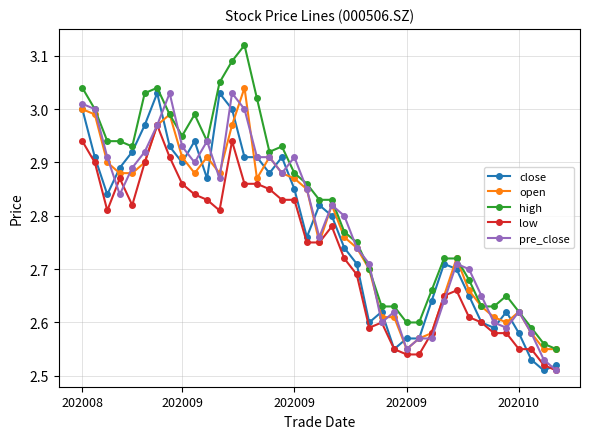

Which series ends up on top after the final intersection of close and low?

close